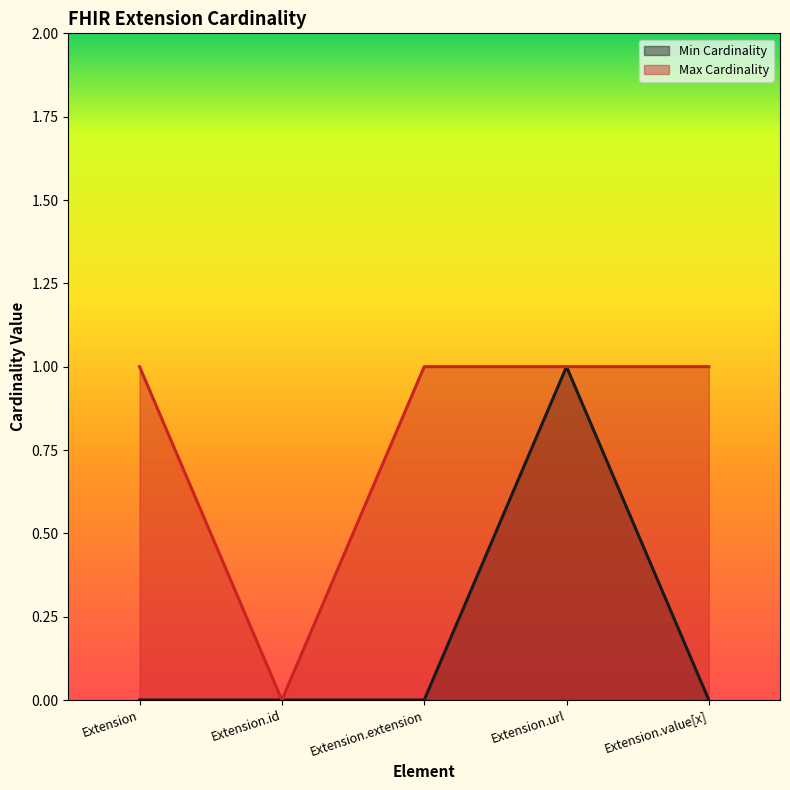

What is the maximum value shown in the chart?

1